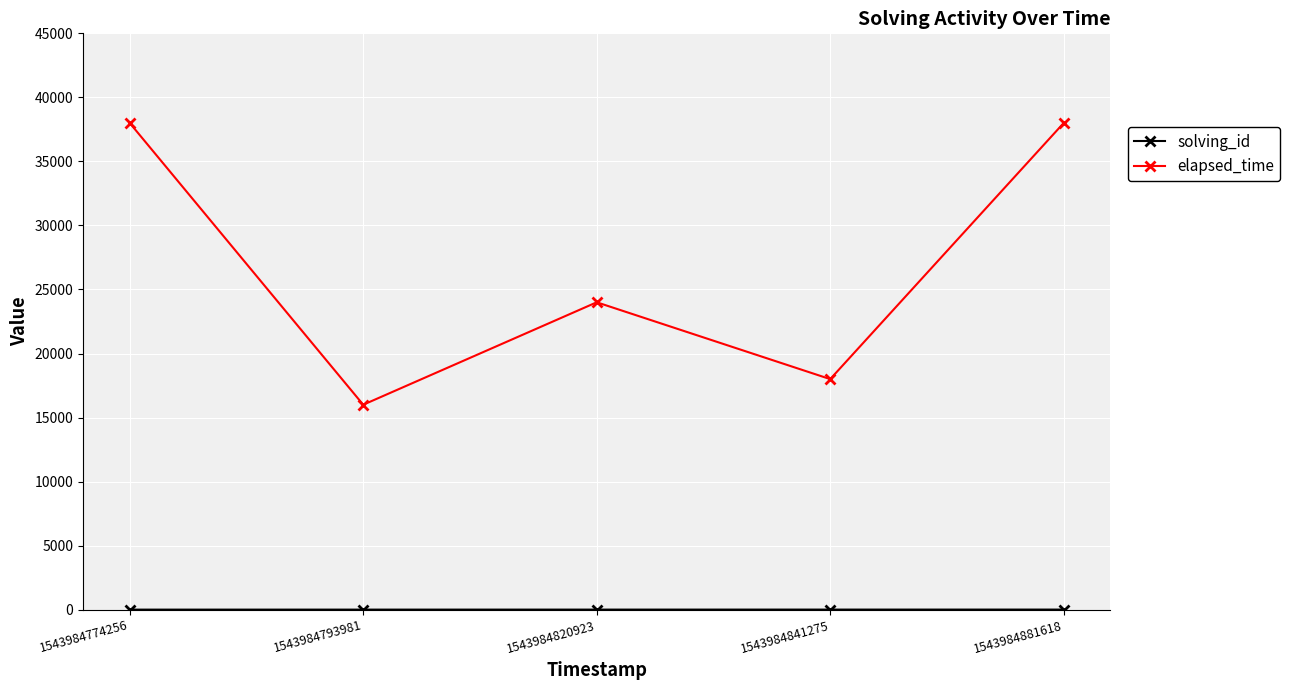

Which series has the widest spread of values?

elapsed_time